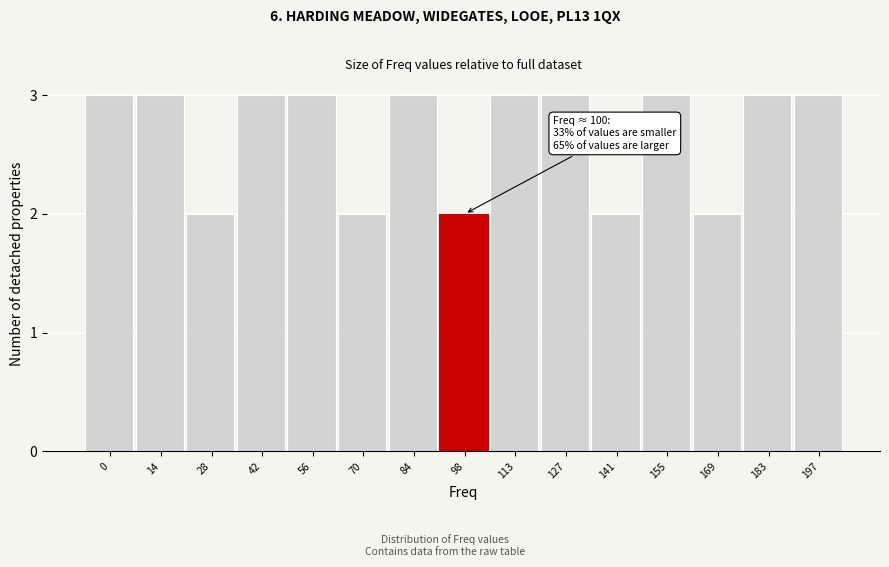

Reading left to right, extract all data points from this chart.

3	3	2	3	3	2	3	2	3	3	2	3	2	3	3